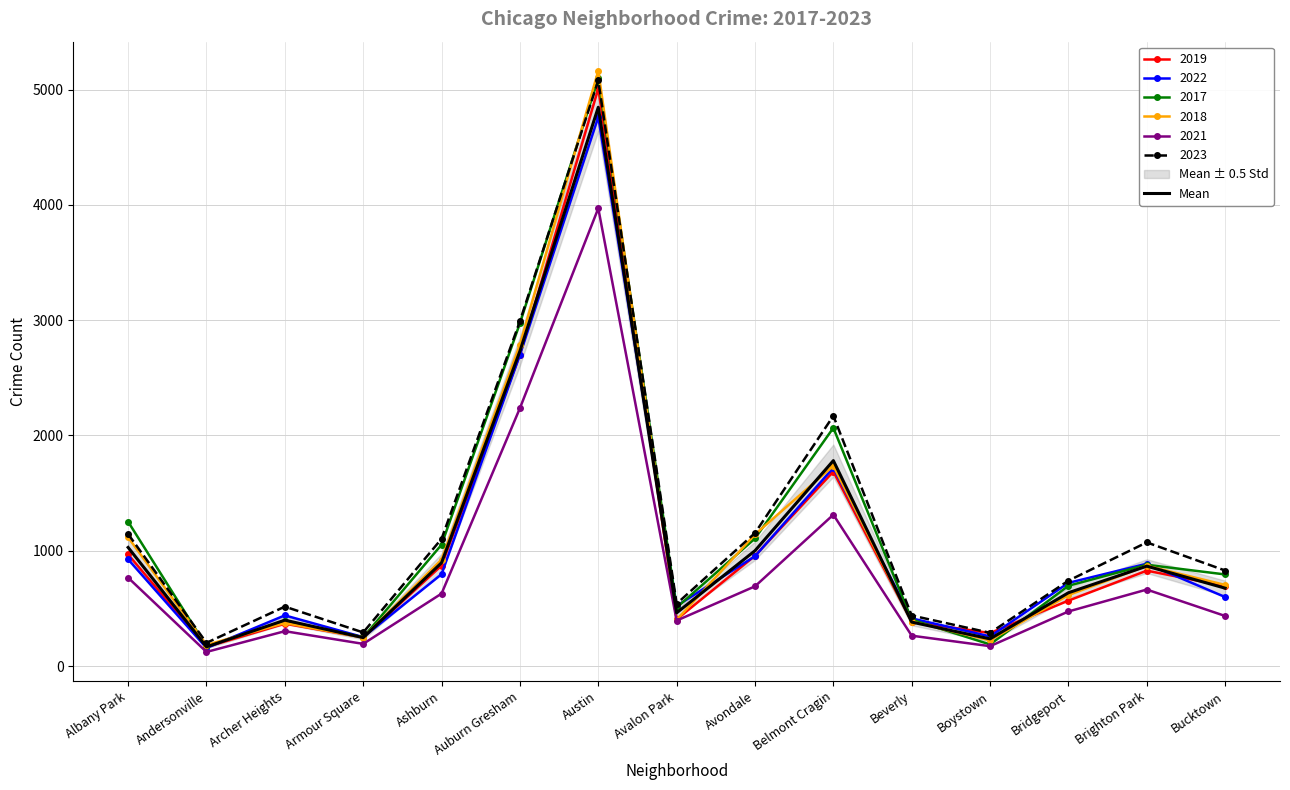

True or false: the data shows 867.0 at Brighton Park.

True